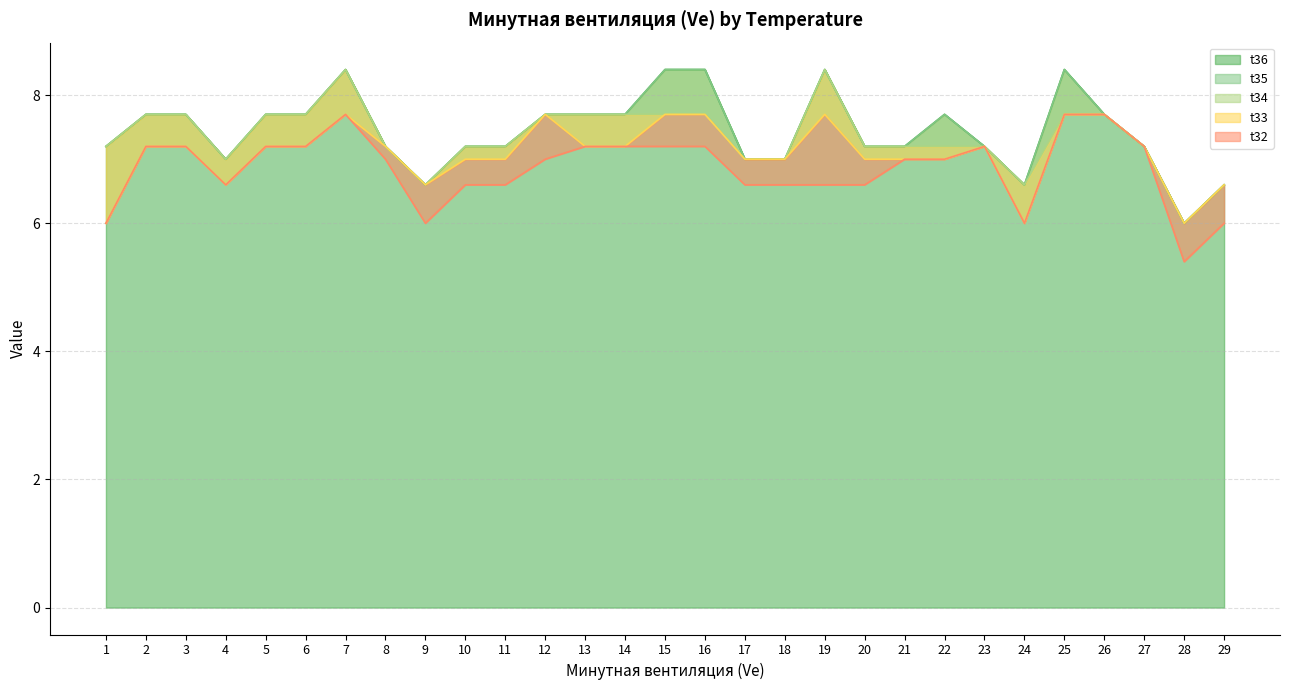

True or false: t33 has more than 2 interior local peaks.

True